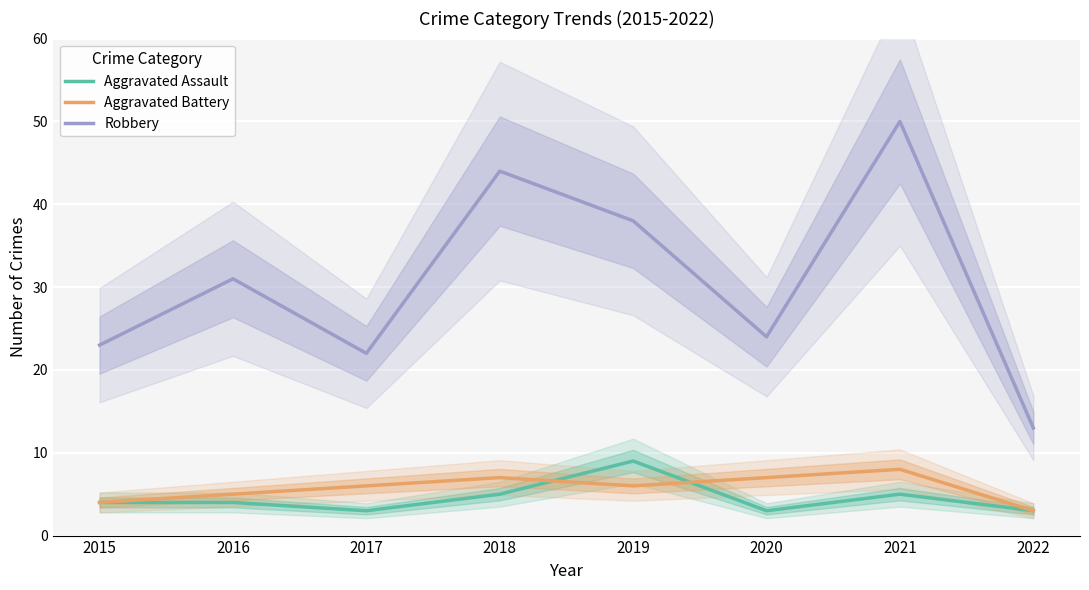

Which series has the largest total across all categories?

Robbery